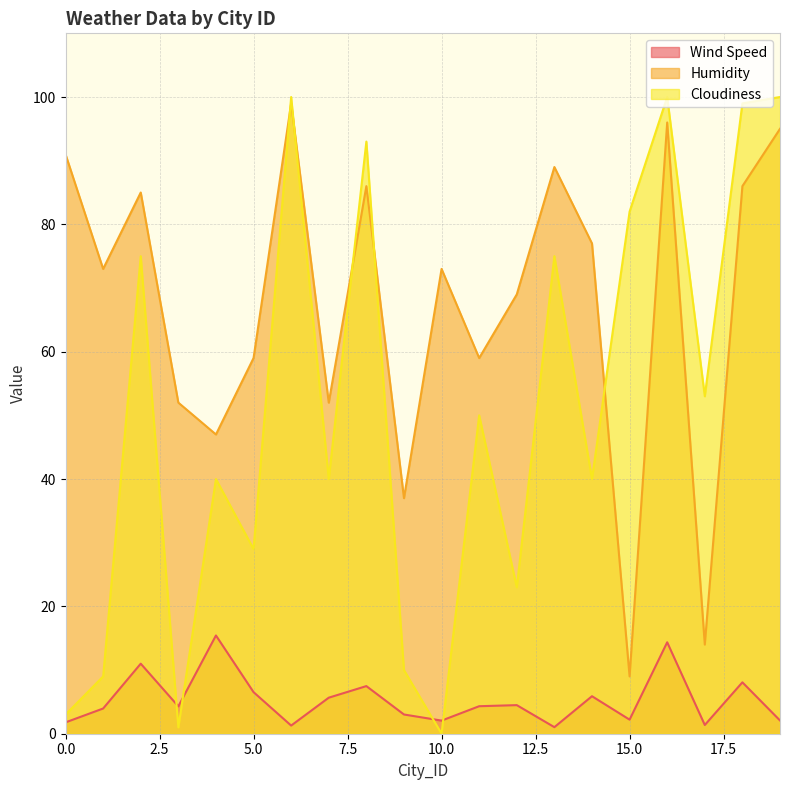

List the labels in order of Humidity value, smallest first.

15, 17, 9, 4, 3, 7, 5, 11, 12, 1, 10, 14, 2, 8, 18, 13, 0, 19, 16, 6